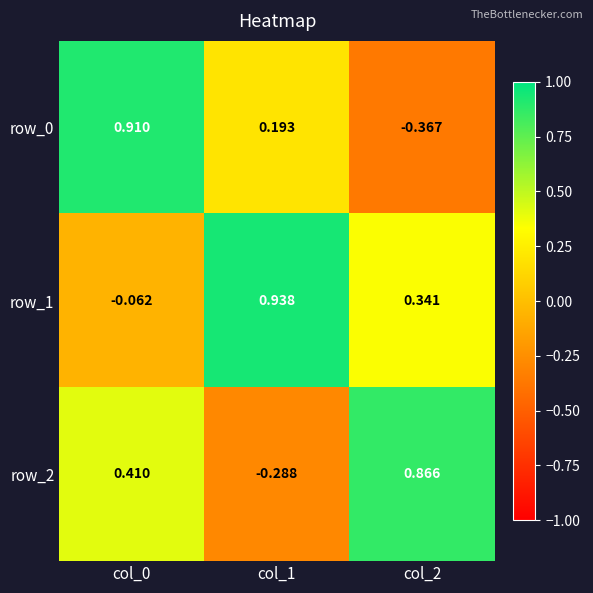

Is the value of row_1 at col_2 greater than the value of row_2 at col_2?

No